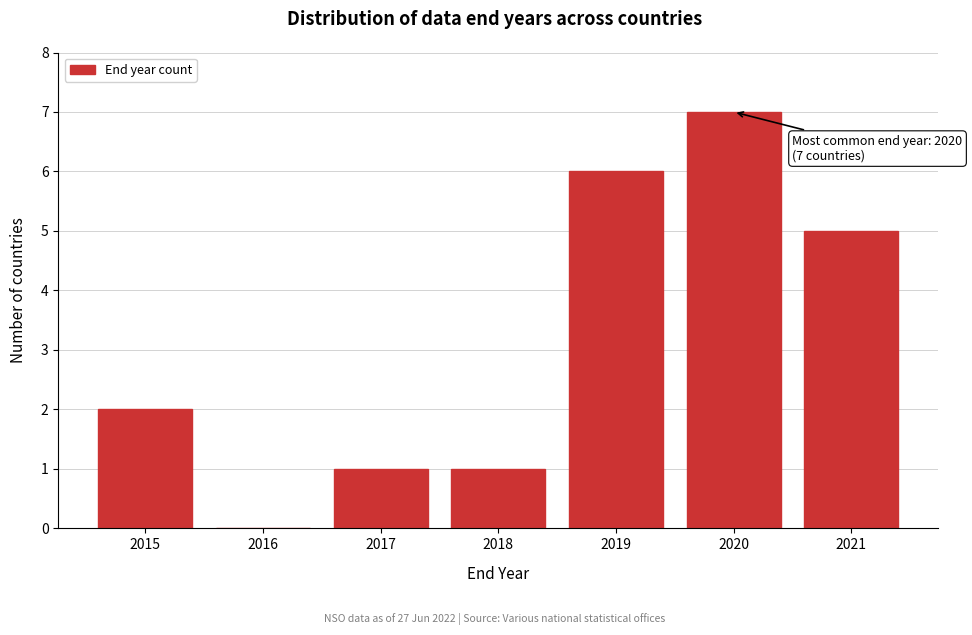

Reading left to right, transcribe all the data shown in this chart.

2015=2	2016=0	2017=1	2018=1	2019=6	2020=7	2021=5